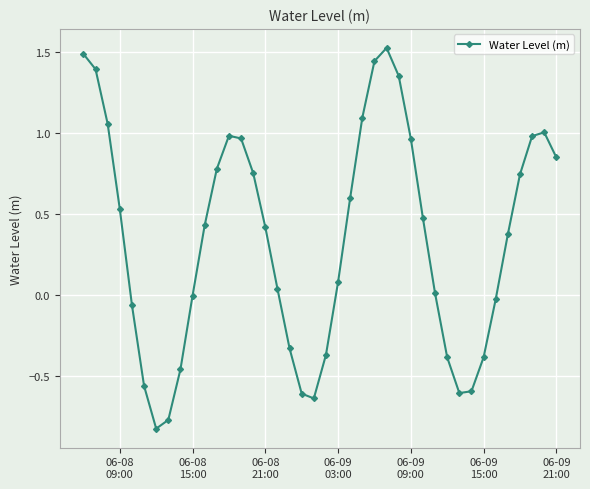

What is the greatest value displayed?

1.5